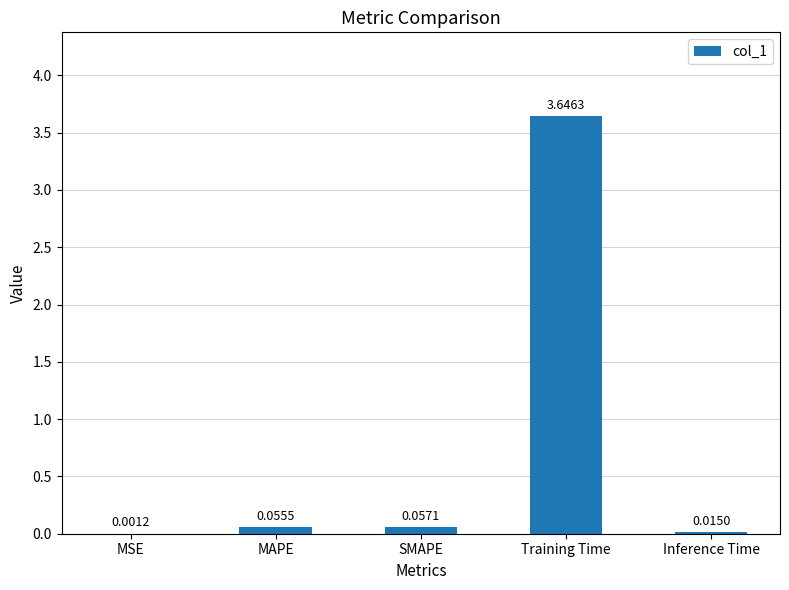

Which category has the highest value across all series?

Training Time